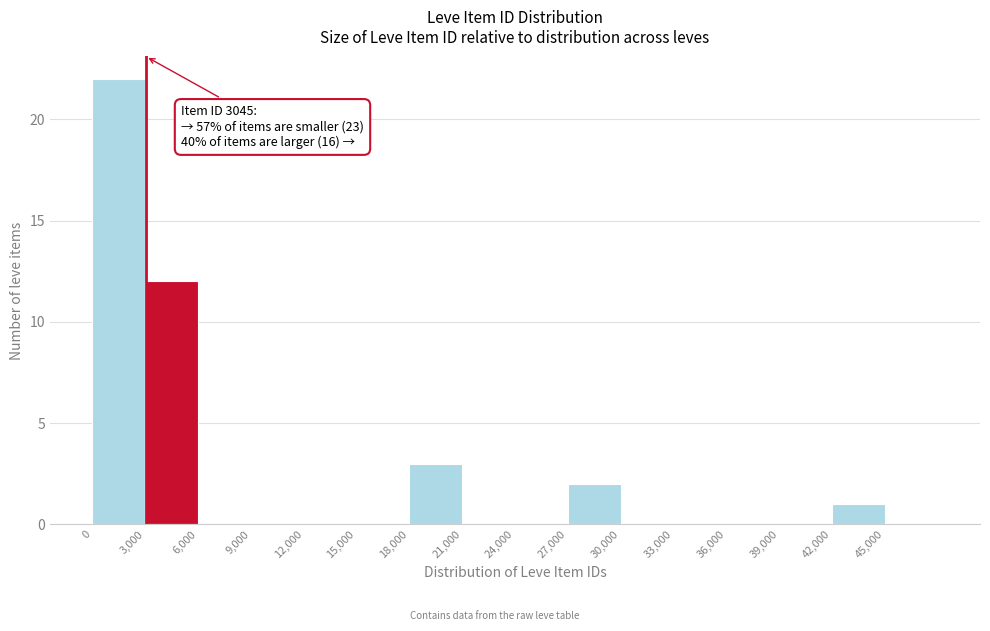

Which range on the x-axis has the tallest bar?

0 to 3000